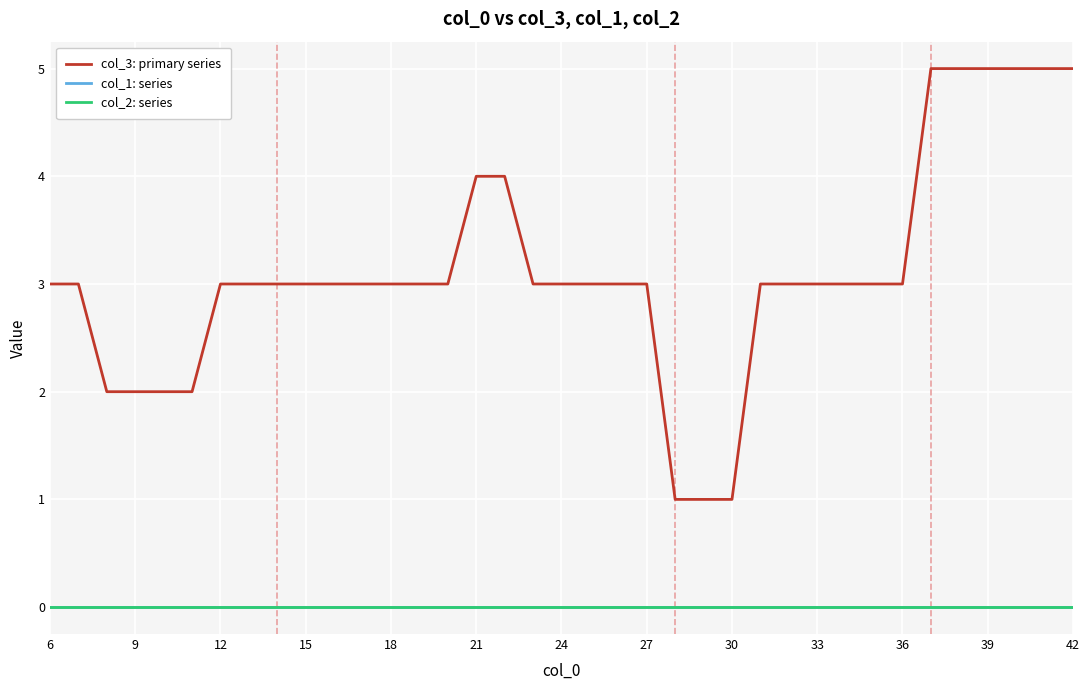

True or false: col_1: series and col_3: primary series intersect in this chart.

False